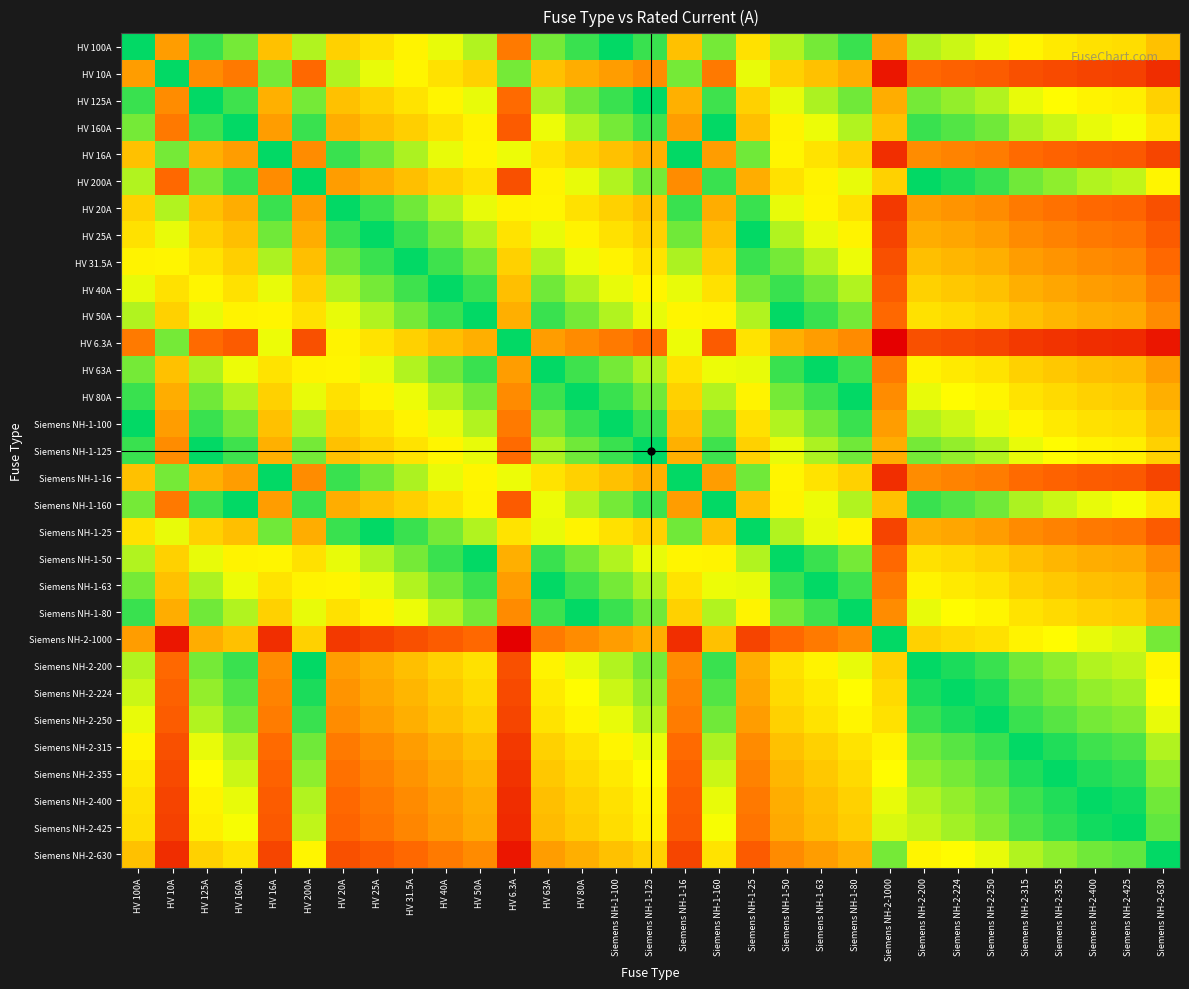

Count the number of data series in this chart.

31